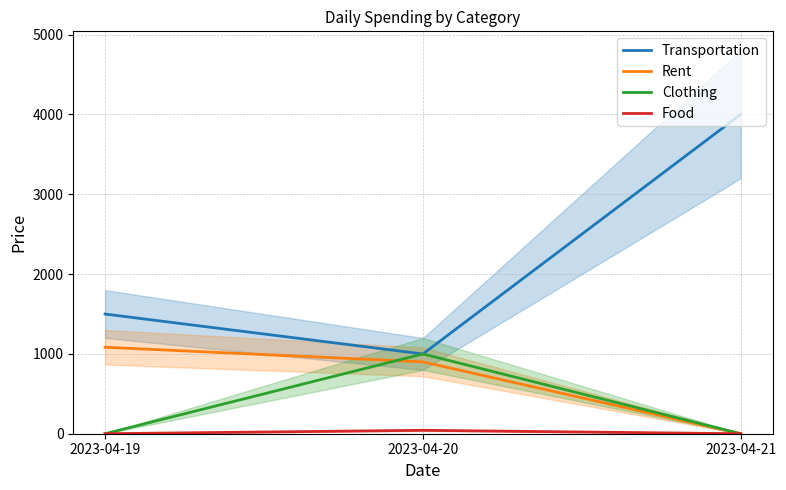

What is the difference between the maximum and minimum values in the Food series?

43